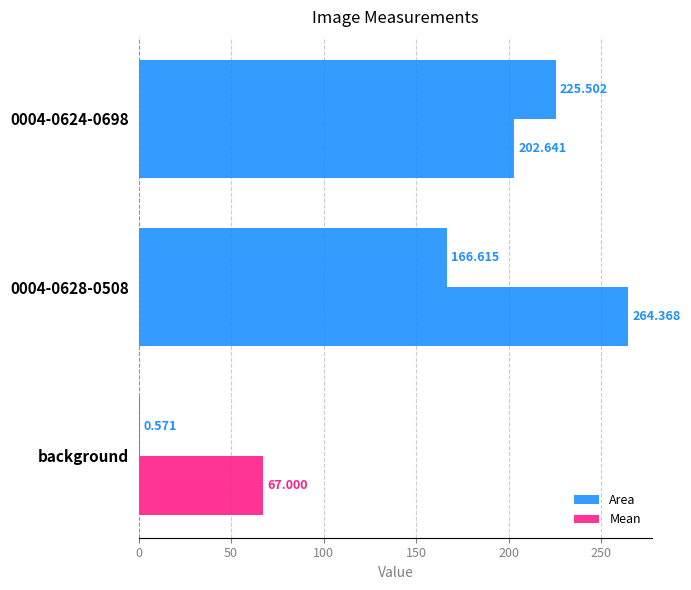

Reading left to right, transcribe all the data shown in this chart.

Area: 0.6	166.6	225.5
Mean: 67.0	264.4	202.6